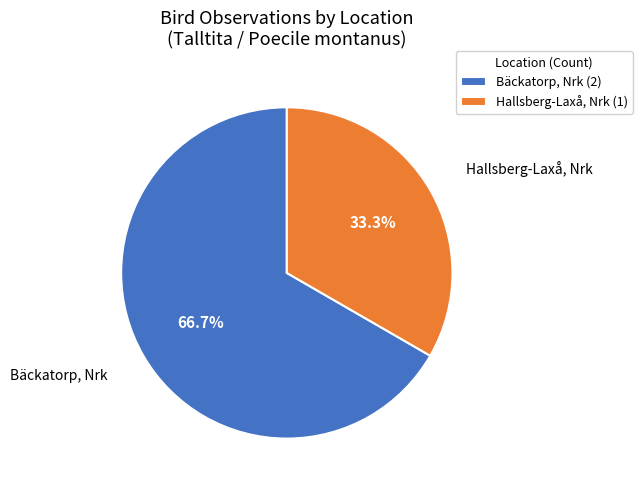

Rank the categories by value from lowest to highest.

Hallsberg-Laxå, Nrk (1), Bäckatorp, Nrk (2)